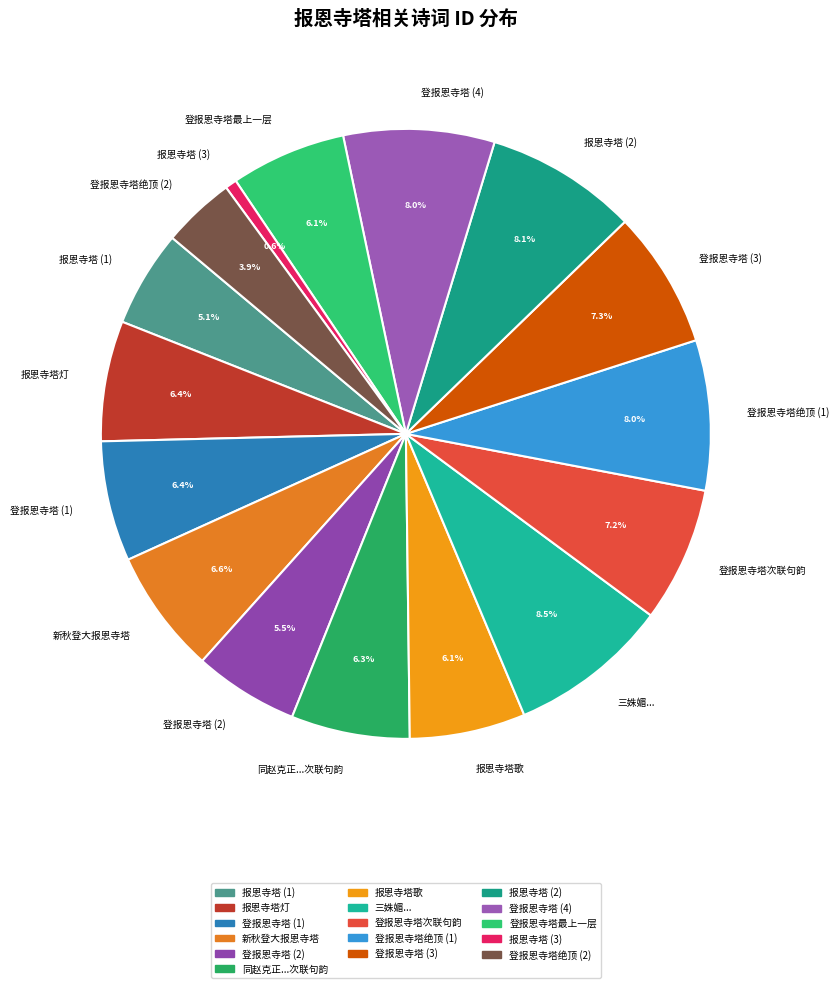

Which category has the smallest portion of the pie?

报恩寺塔 (3)